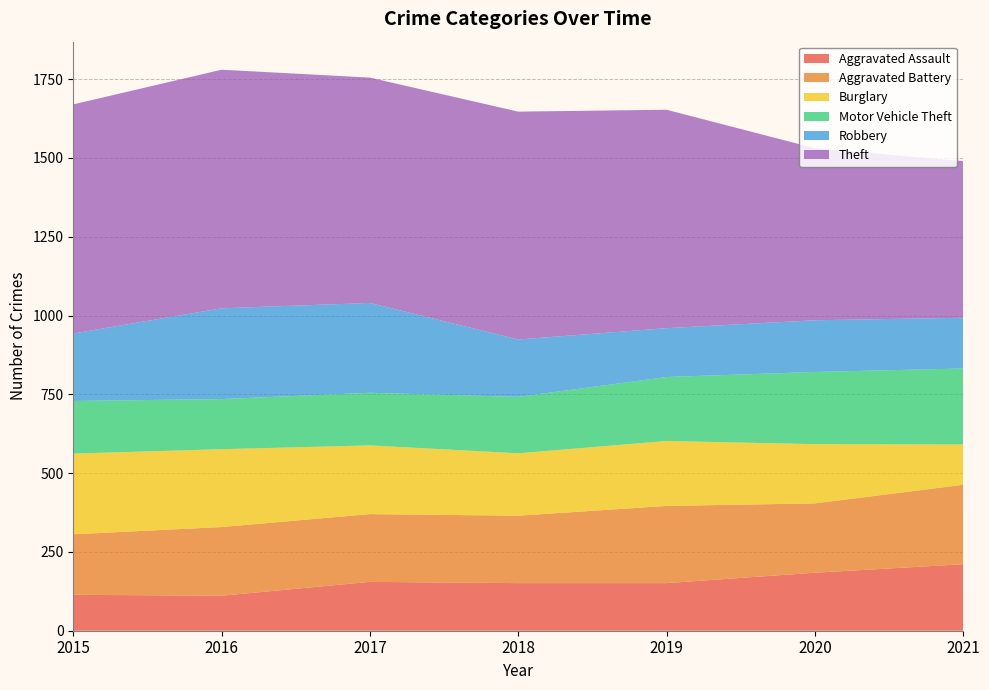

Reading left to right, what are all the values shown in this chart?

Aggravated Assault: 114	111	155	151	151	184	211
Aggravated Battery: 192	218	215	214	245	220	252
Burglary: 256	247	218	198	206	188	128
Motor Vehicle Theft: 167	159	167	179	203	229	241
Robbery: 214	288	285	182	155	164	161
Theft: 727	757	715	723	693	546	497